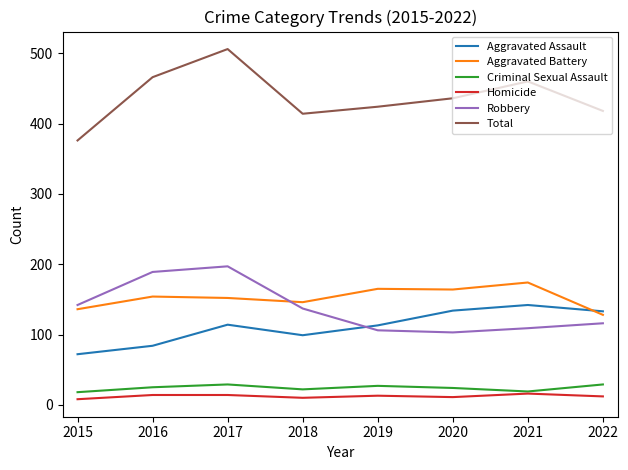

True or false: Total and Aggravated Assault intersect in this chart.

False